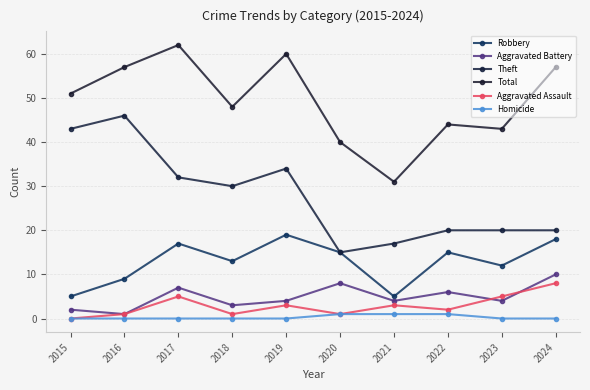

What is the sum of all Total values?

493